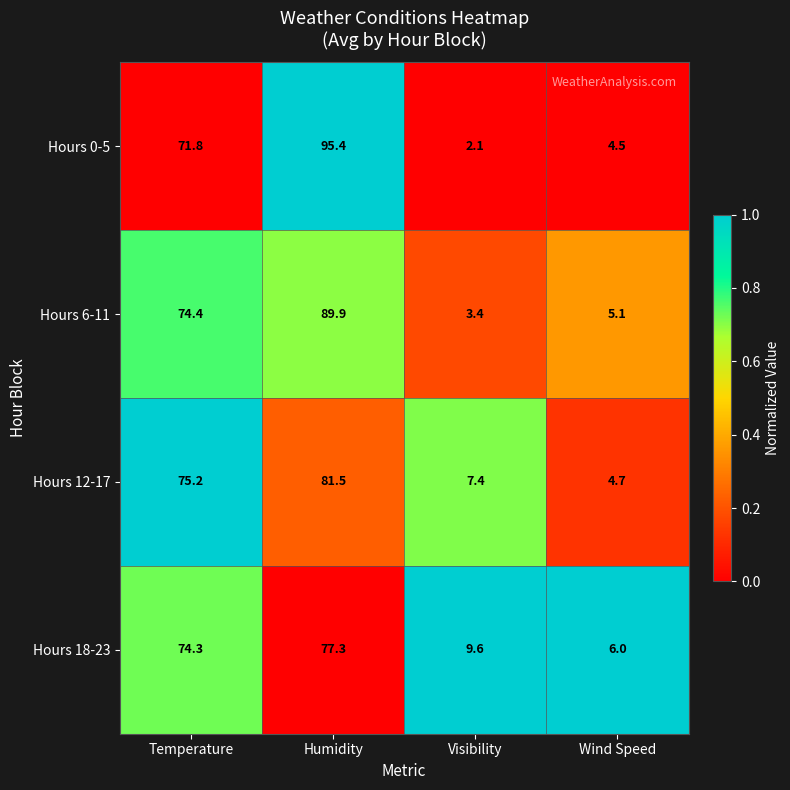

What is the minimum value for Hours 6-11?

3.4